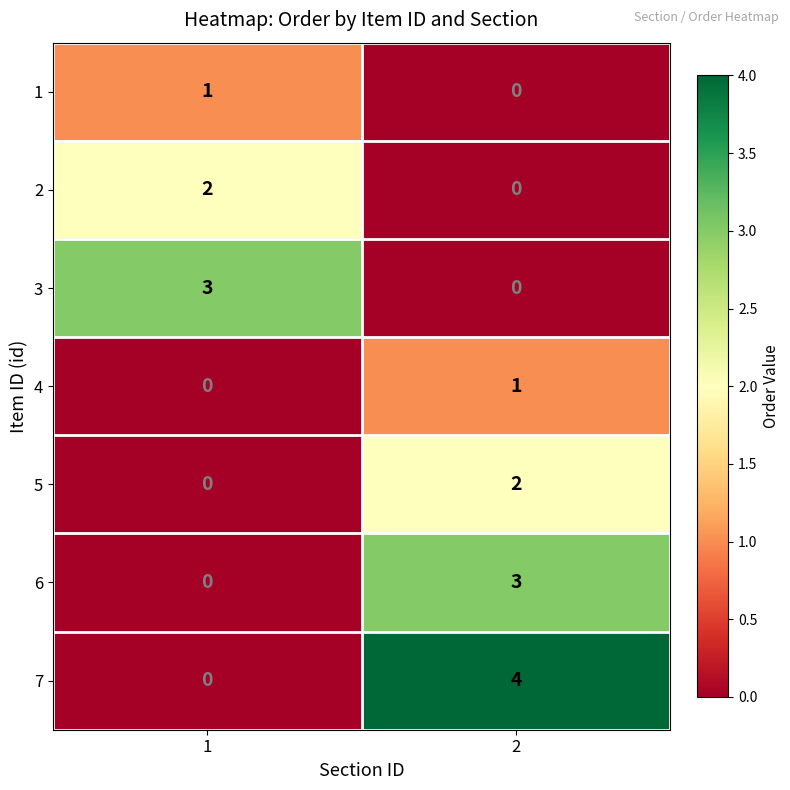

What is the difference between the 3 values at 2 and 1?

3